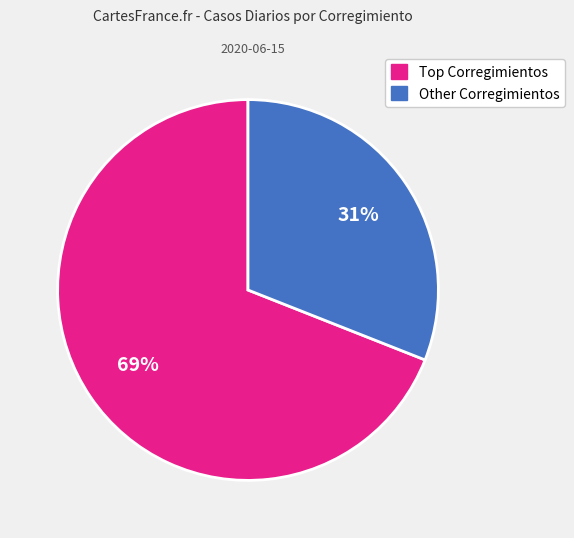

To the nearest percent, what is the average slice percentage?

50%